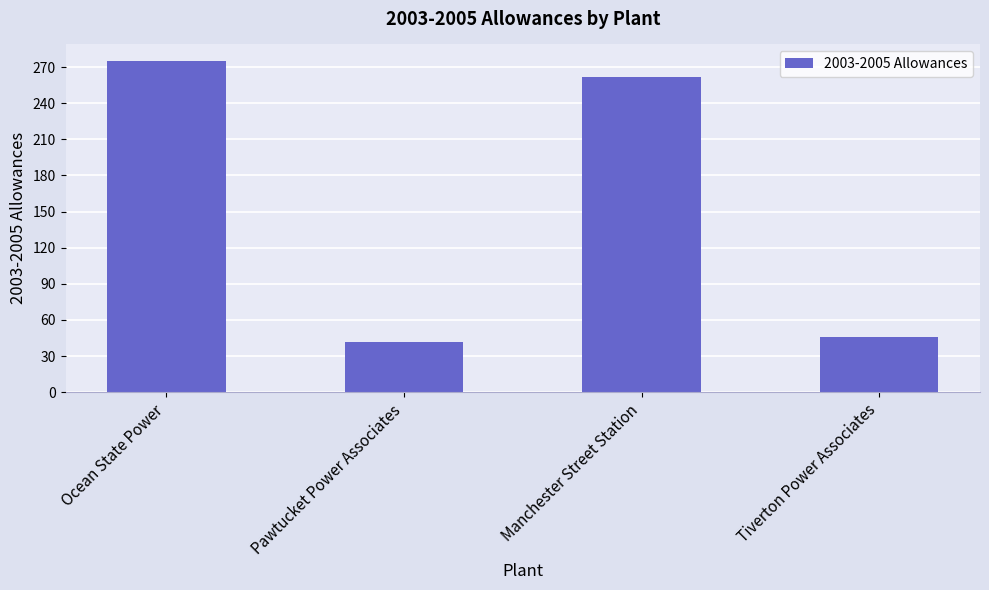

List the labels in order of value, largest first.

Ocean State Power, Manchester Street Station, Tiverton Power Associates, Pawtucket Power Associates